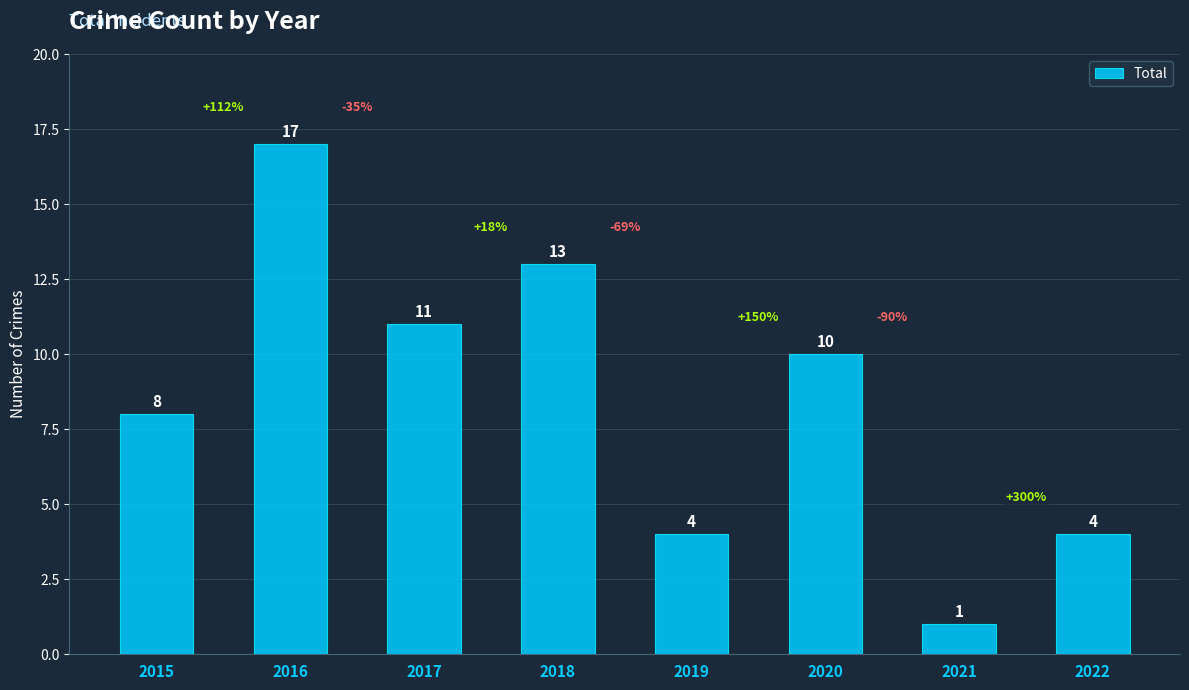

Reading left to right, what are all the values shown in this chart?

8	17	11	13	4	10	1	4